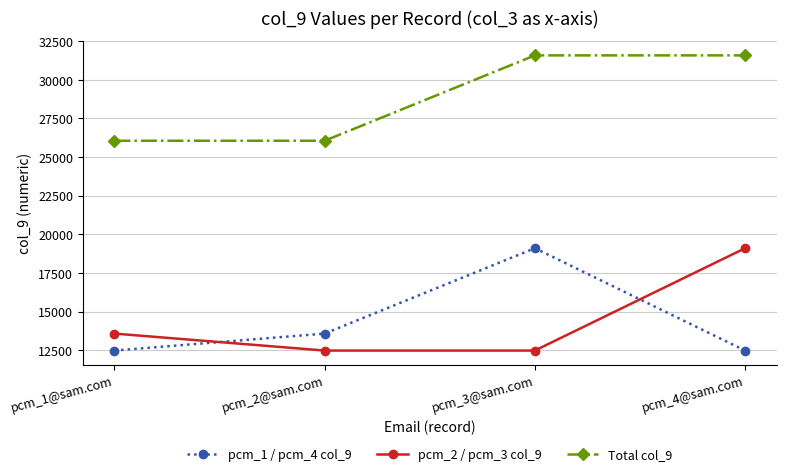

How many lines are shown in the chart?

3